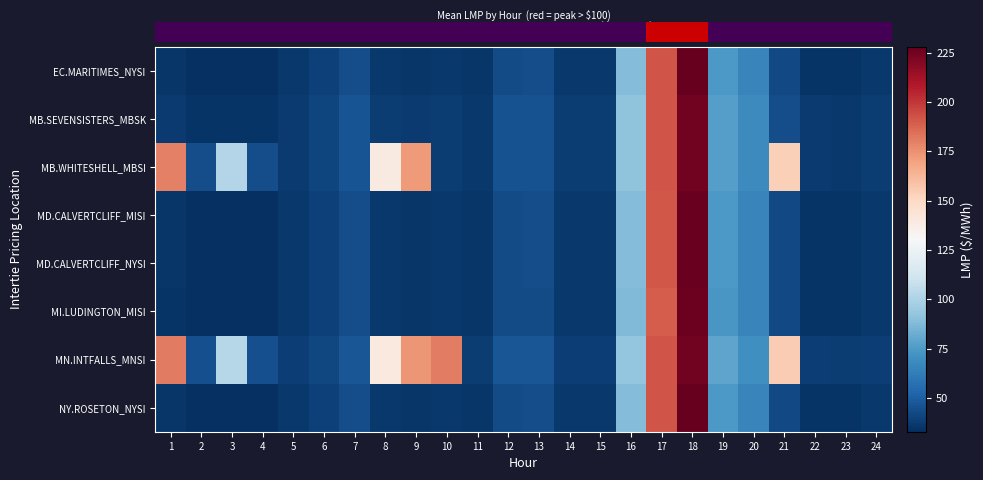

Which category has the lowest value across all series?

2